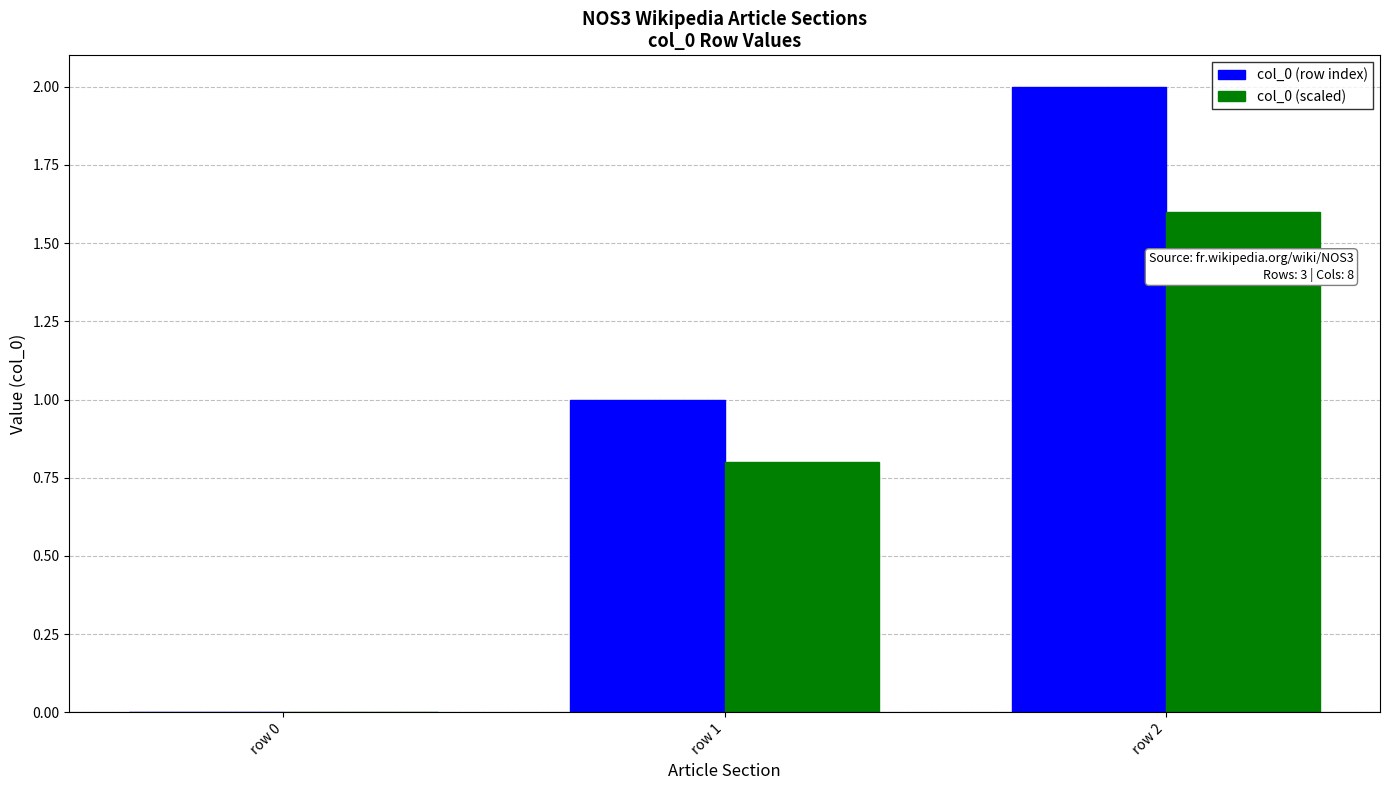

Does the chart contain stacked bars?

No